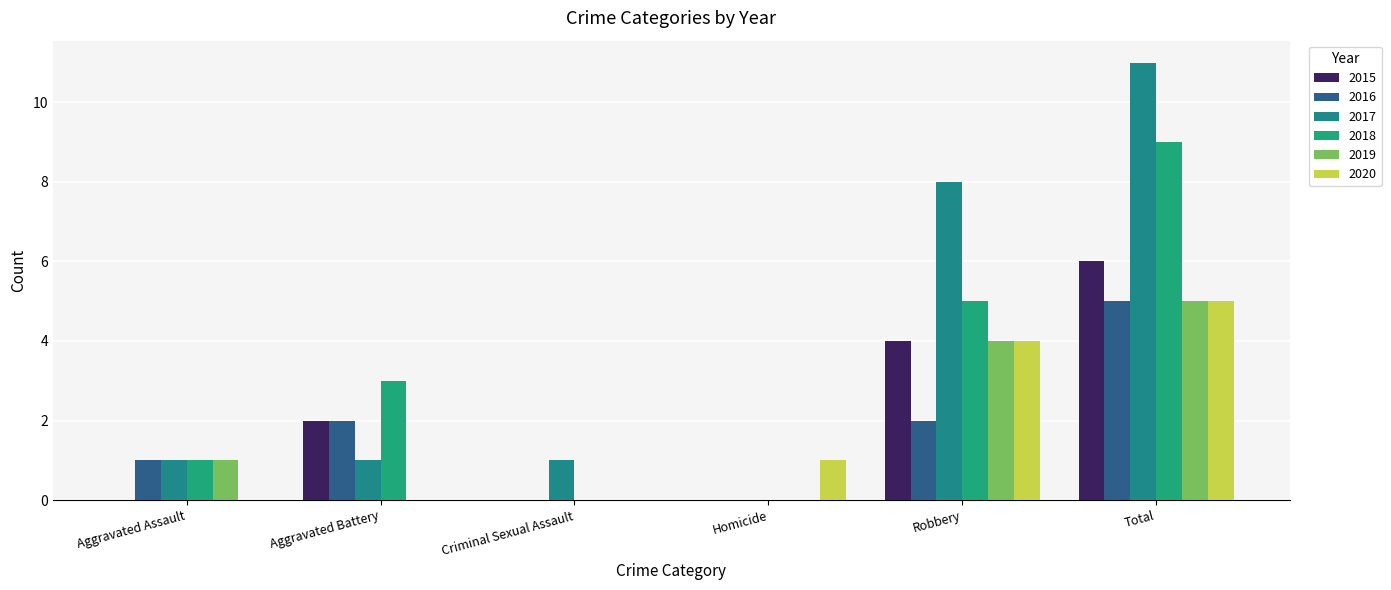

At how many categories does at least one series exceed 0?

6